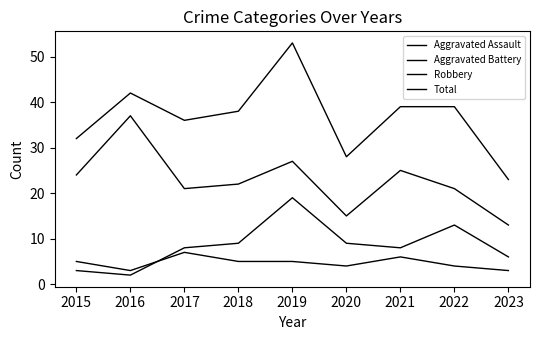

At which label does Robbery reach its minimum?

2023